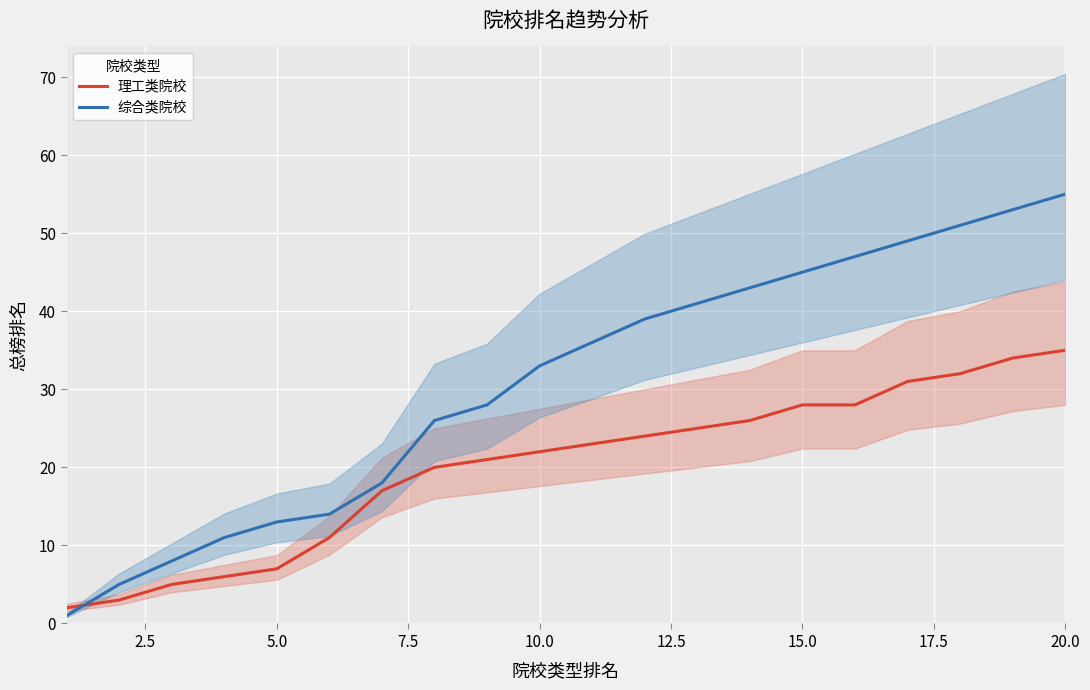

How many categories are shown in the chart?

20